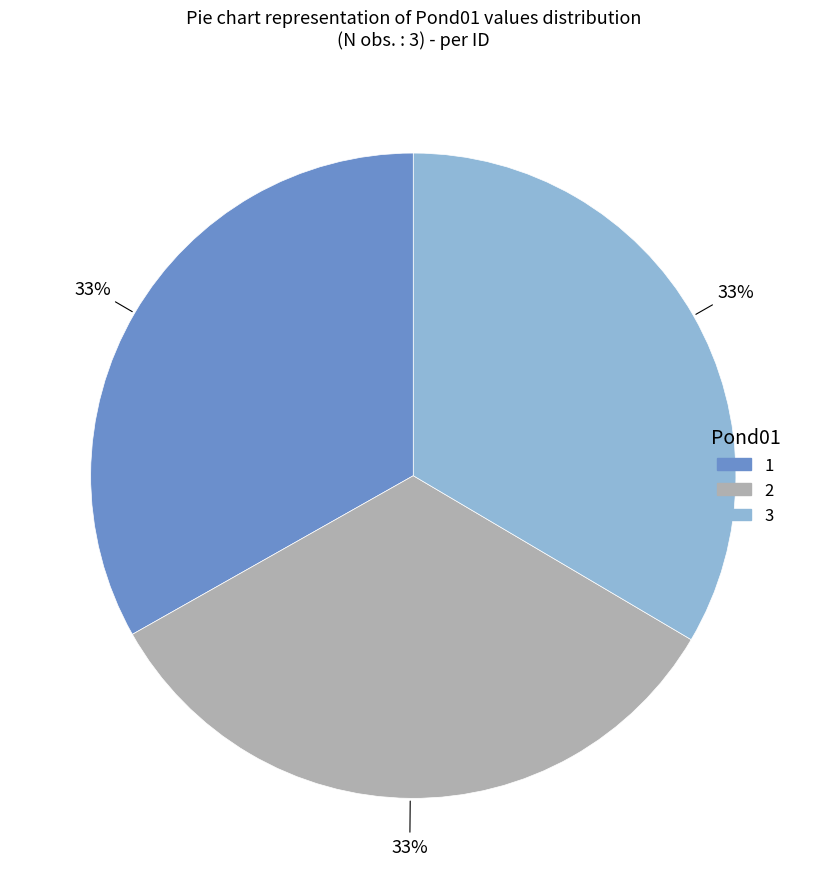

Do 1 and 2 together represent more than half of the pie?

Yes